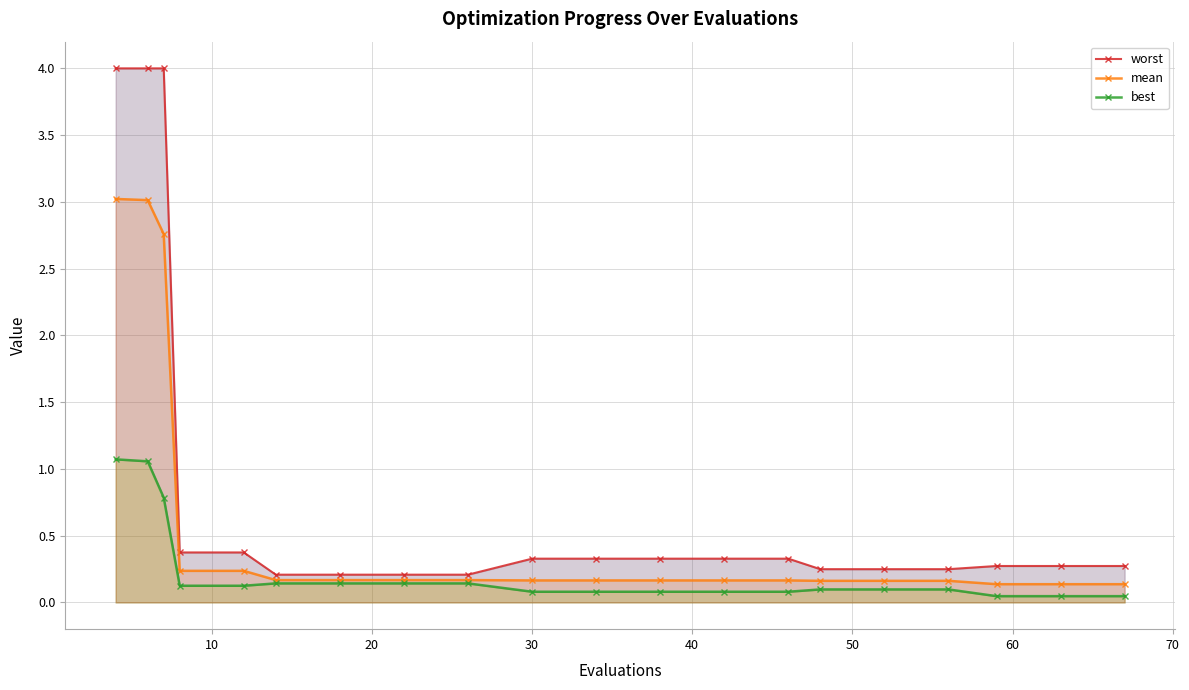

What is the value of the mean point at the 10th from the left?

0.2